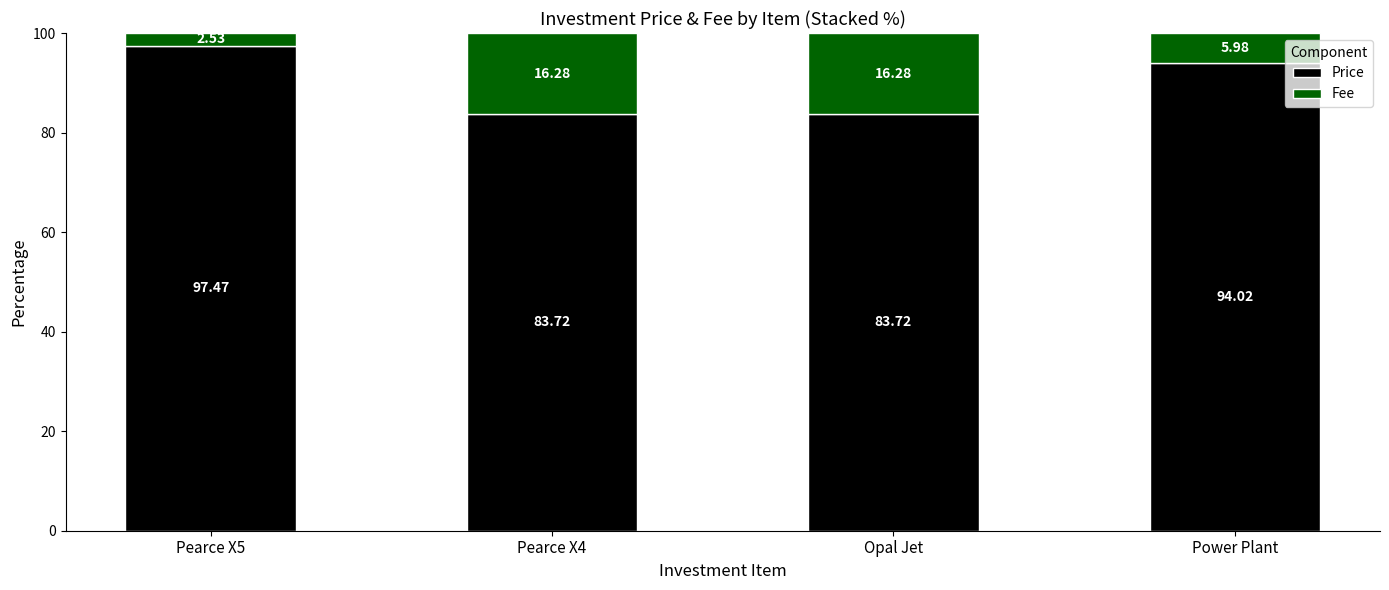

Where is Price nearest to the value 90?

Power Plant